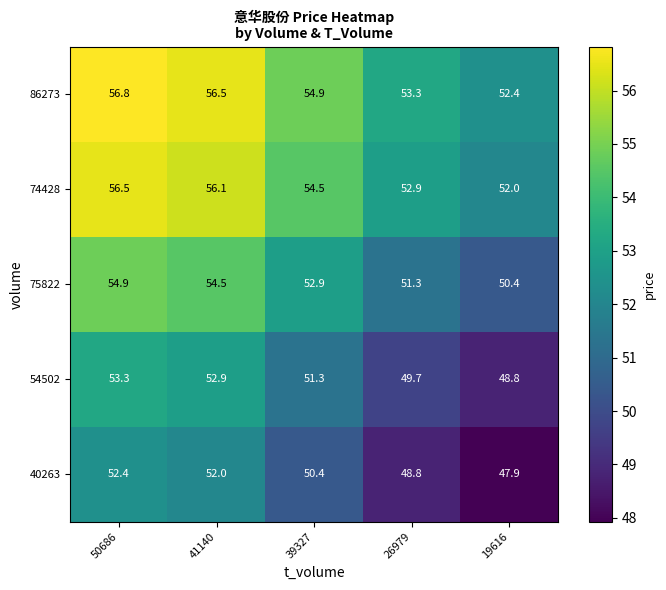

How many categories are shown in the chart?

5